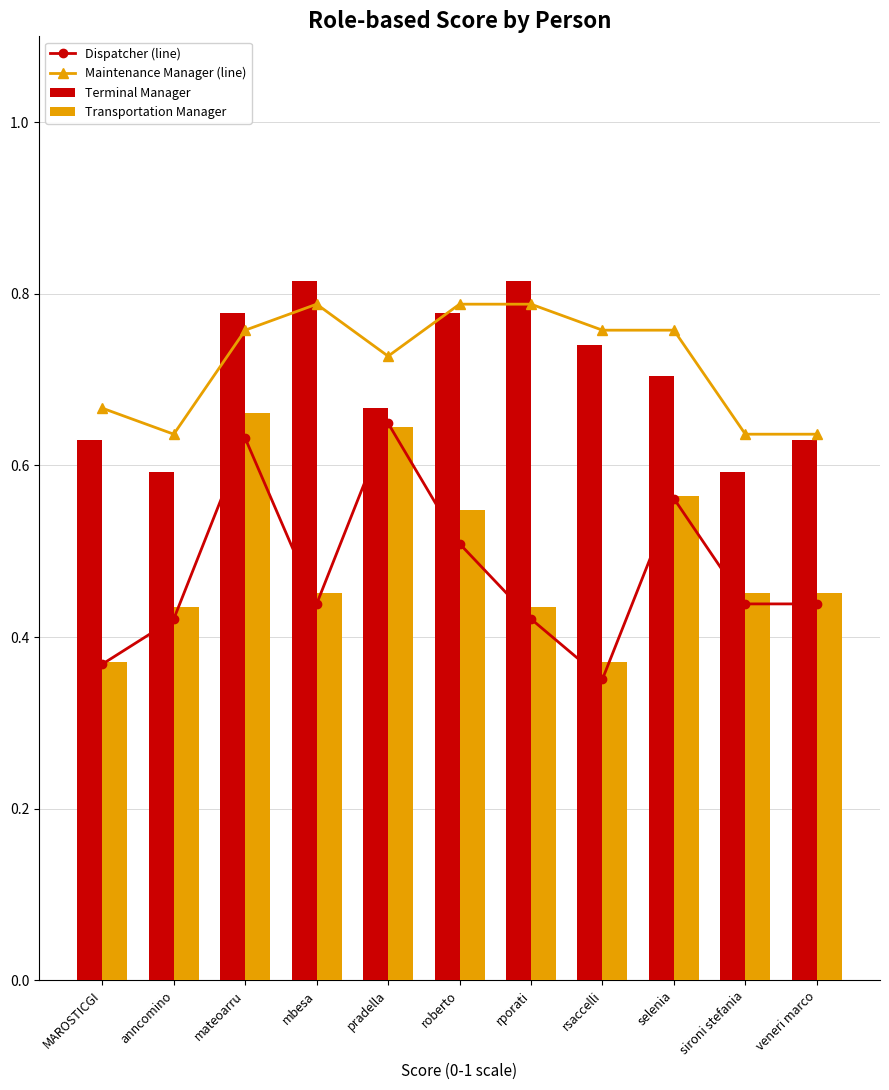

What is the label of the 6th bar from the left?

roberto